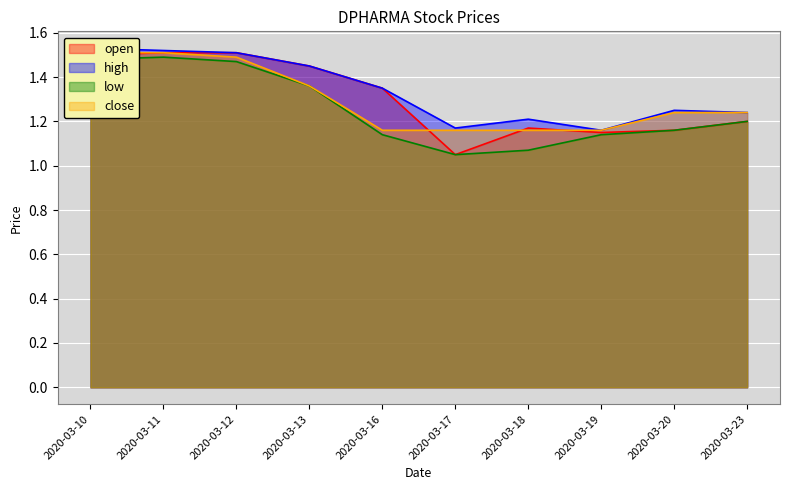

True or false: close has more than 2 interior local peaks.

False